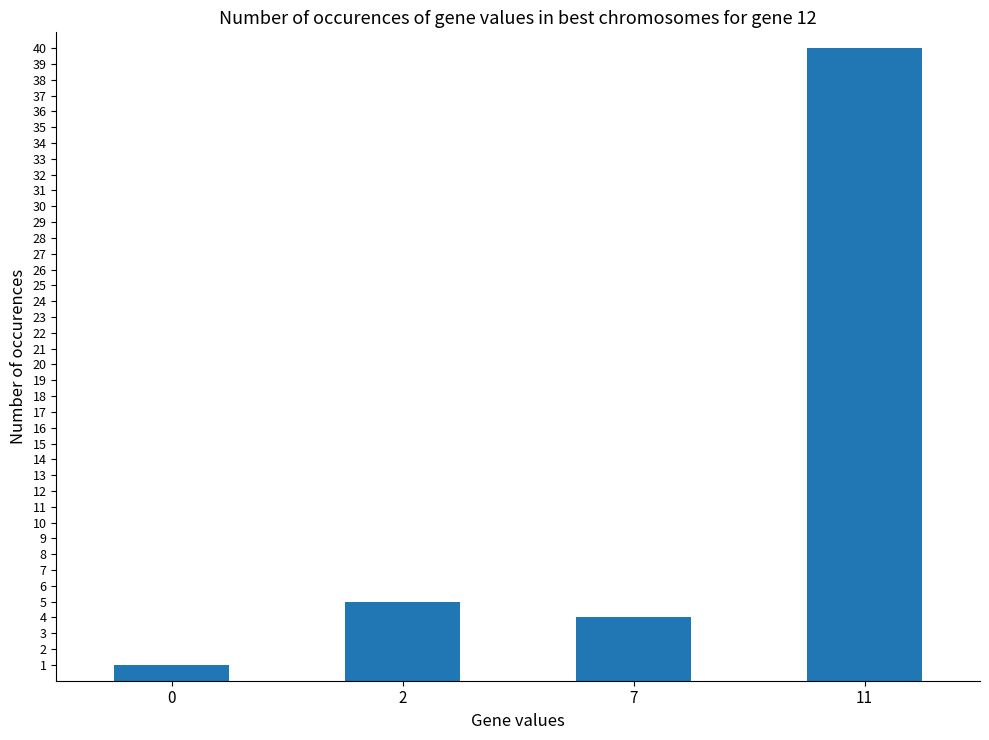

List the labels in order of value, smallest first.

0, 7, 2, 11